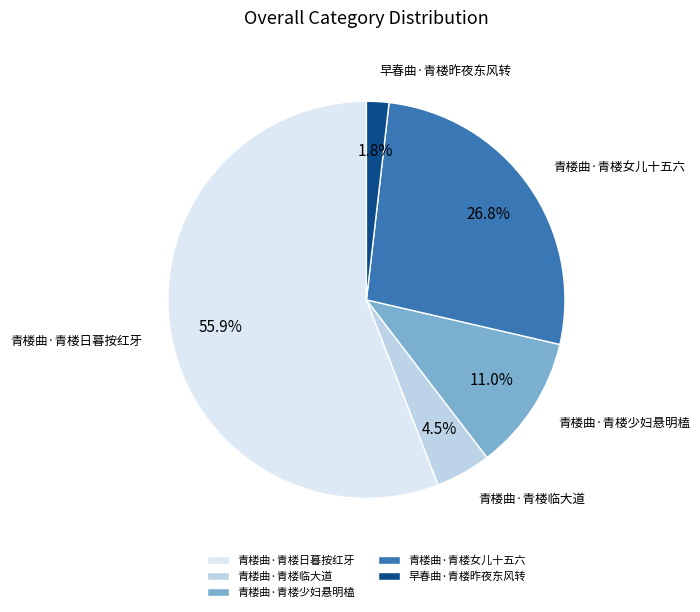

Approximately how many times larger is the value at 青楼曲·青楼女儿十五六 compared to 青楼曲·青楼日暮按红牙?

0.5